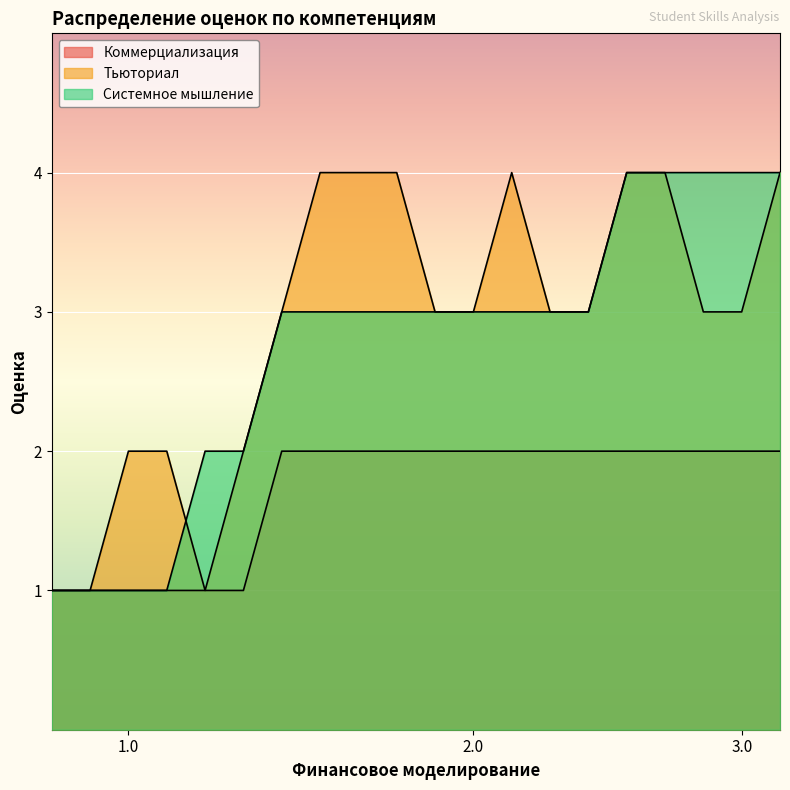

Which series ends up on top after the final intersection of Тьюториал and Системное мышление?

Системное мышление